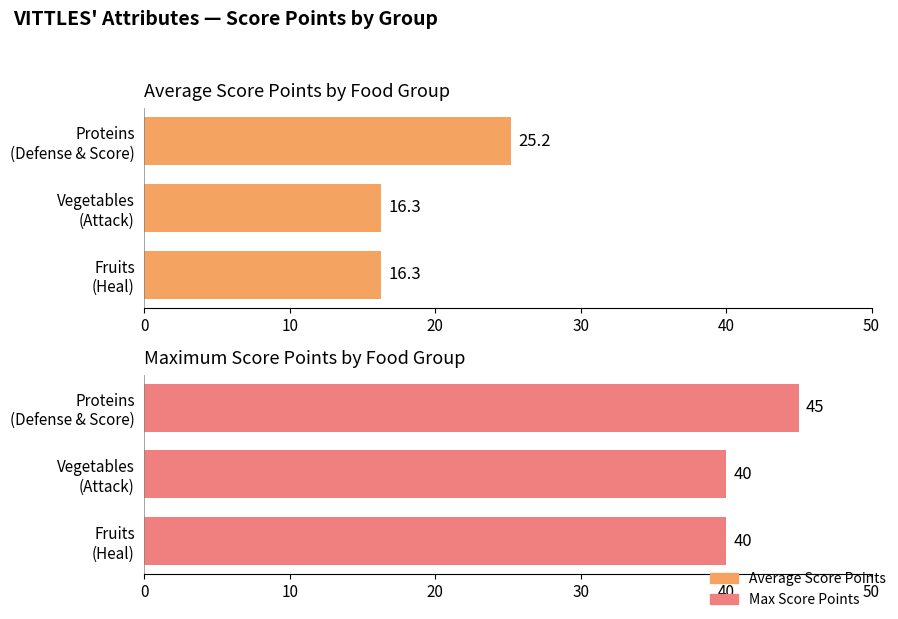

What is the sum of all Average Score Points values?

57.7